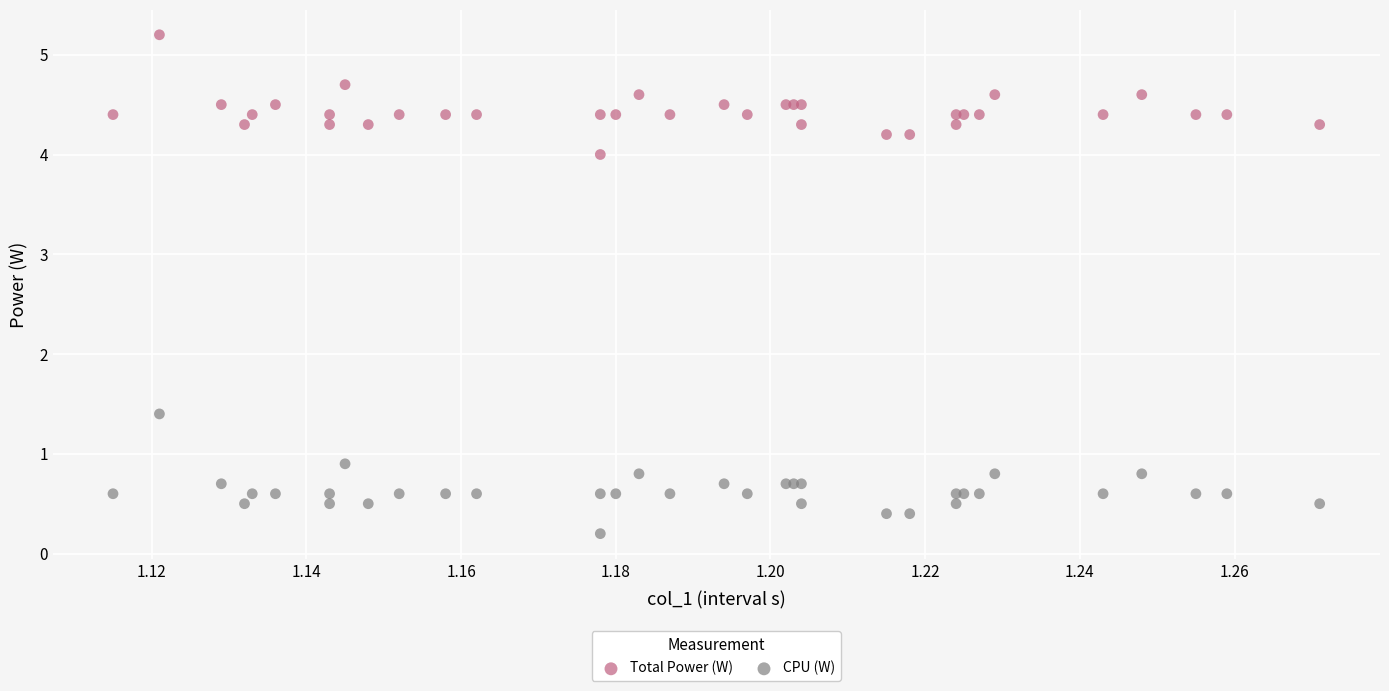

Across all series, what Y value is closest to 2?

1.4